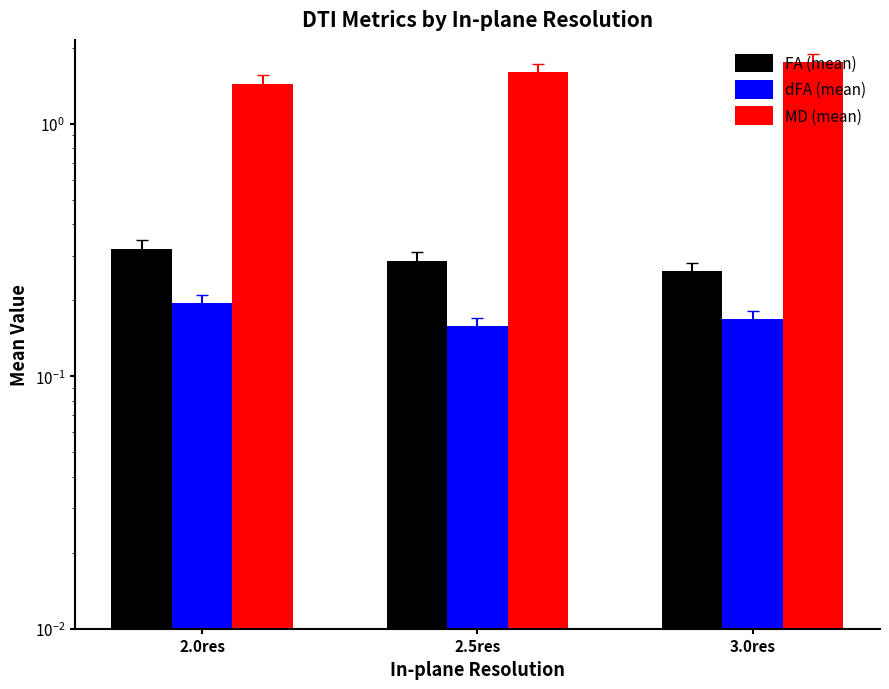

Are the bars horizontal?

No